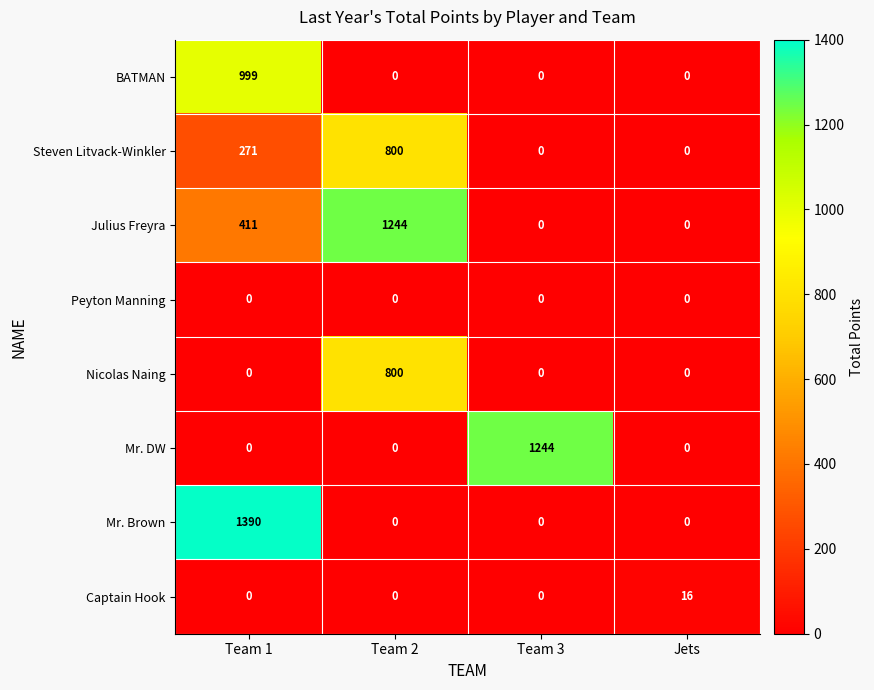

Which category has the highest value in the Mr. DW series?

Team 3